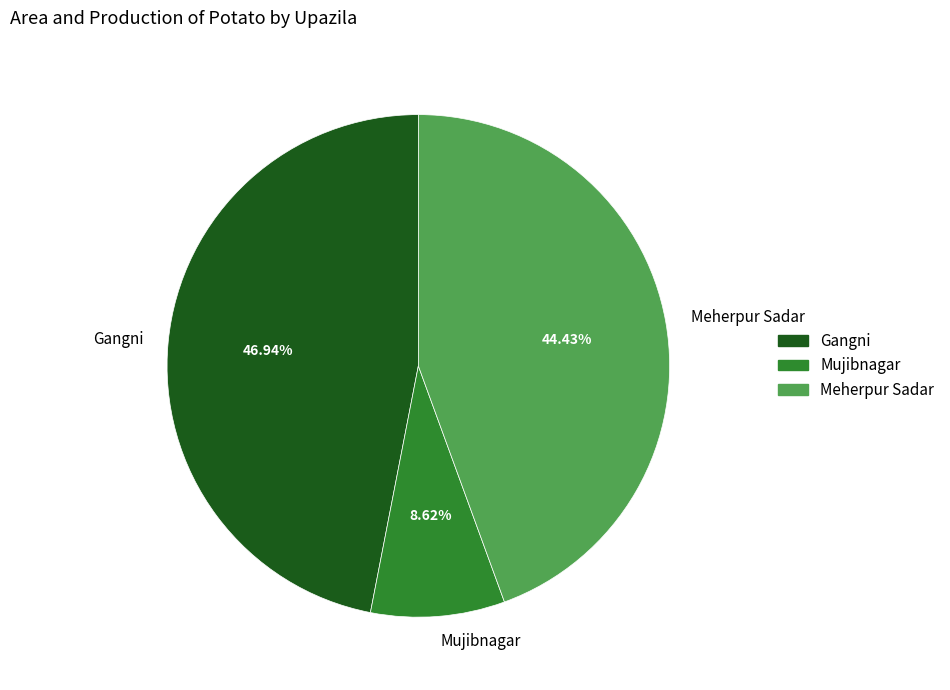

Does any single category account for the majority?

No